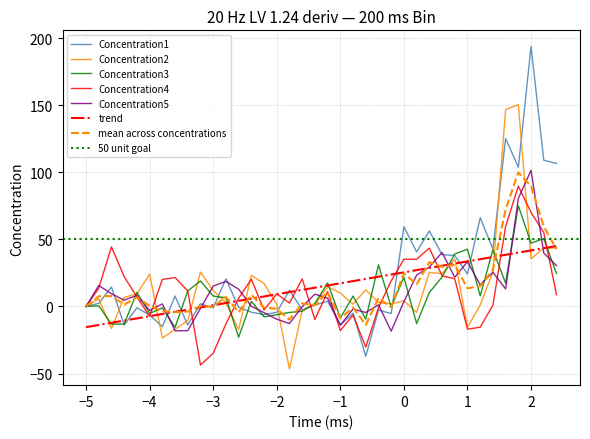

True or false: Concentration5 has more than 1 points higher than both neighbors.

True